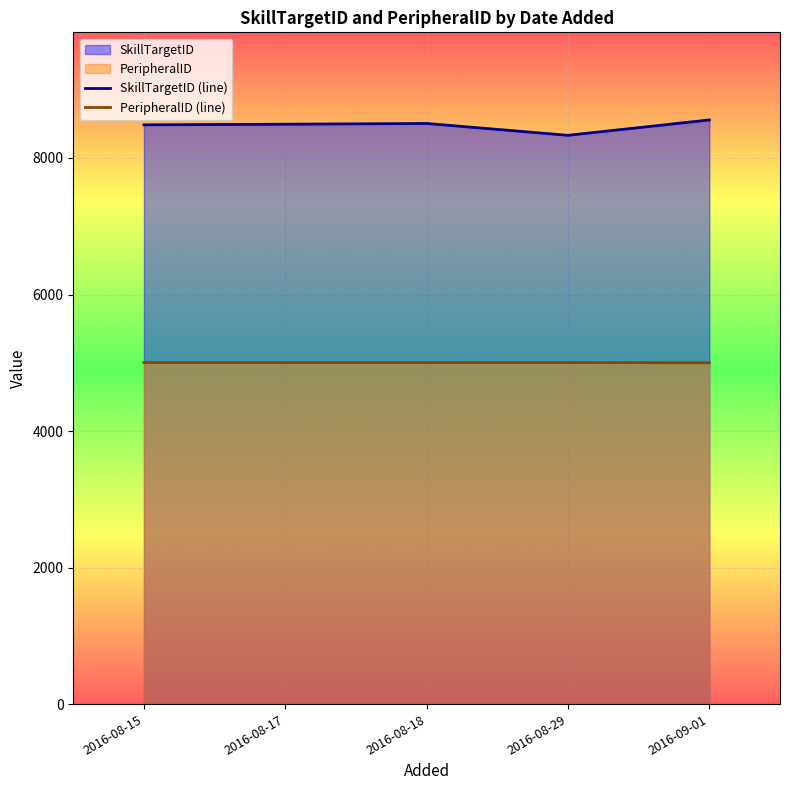

Which series has the largest total across all categories?

SkillTargetID (line)